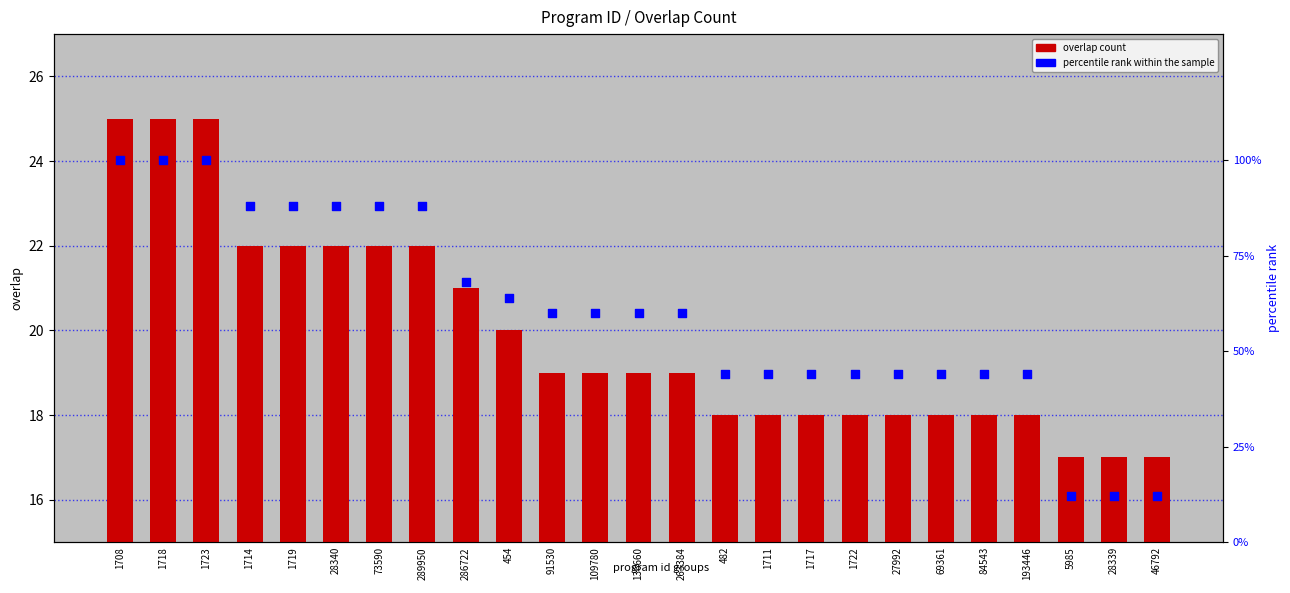

What is the total value across all series at 28339?

29